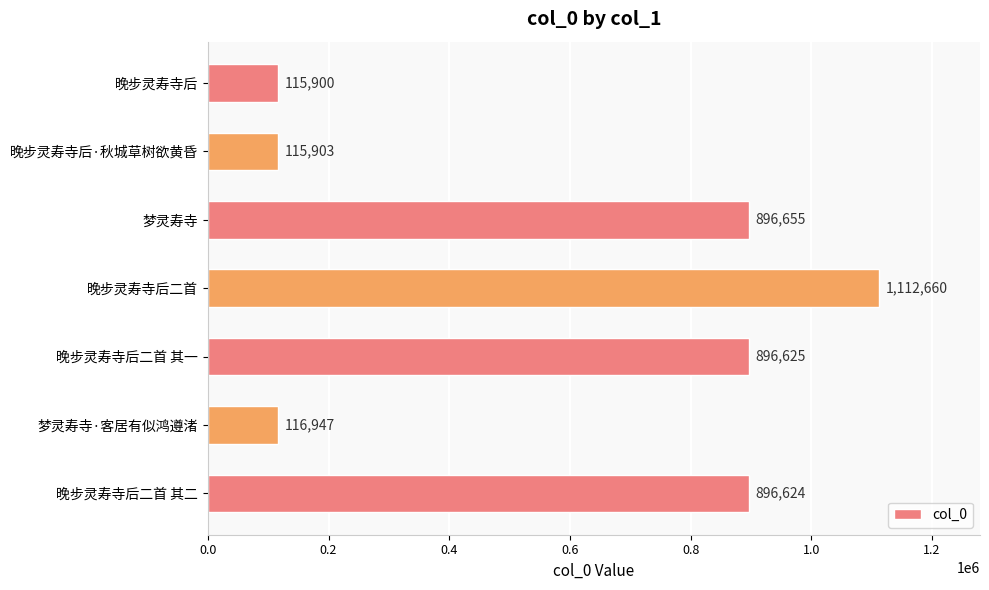

Rank the categories by value from lowest to highest.

晚步灵寿寺后, 晚步灵寿寺后·秋城草树欲黄昏, 梦灵寿寺·客居有似鸿遵渚, 晚步灵寿寺后二首 其二, 晚步灵寿寺后二首 其一, 梦灵寿寺, 晚步灵寿寺后二首